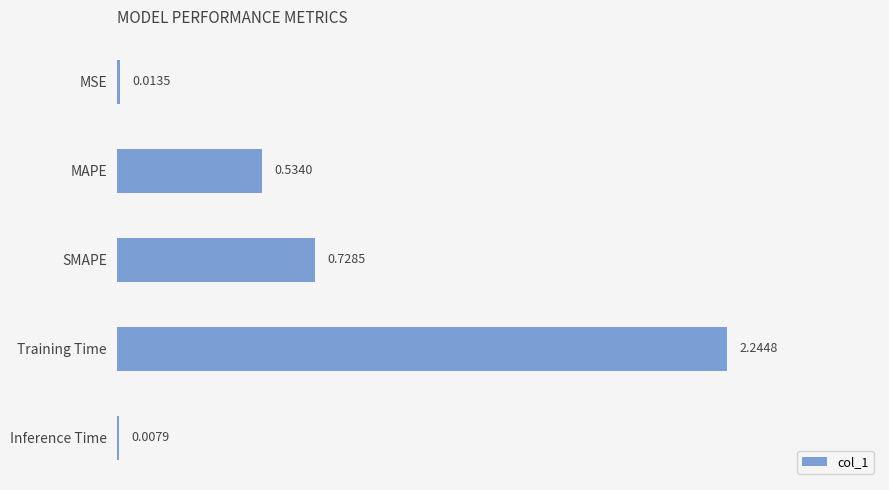

What is the change in value from SMAPE to Training Time?

+1.5